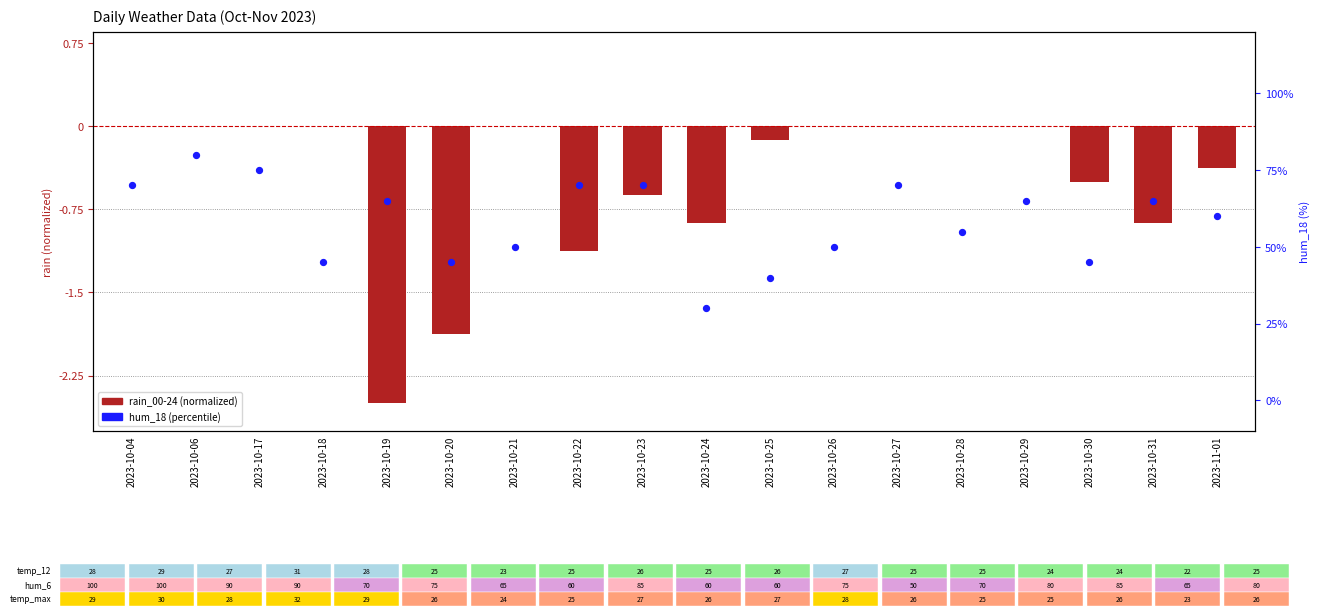

Which series contains the highest Y value?

hum_18